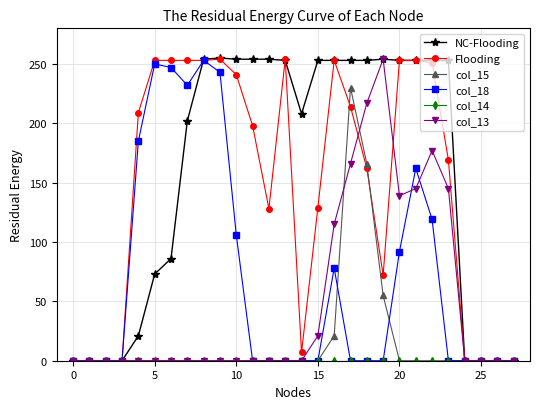

At how many categories does at least one series exceed 4?

20